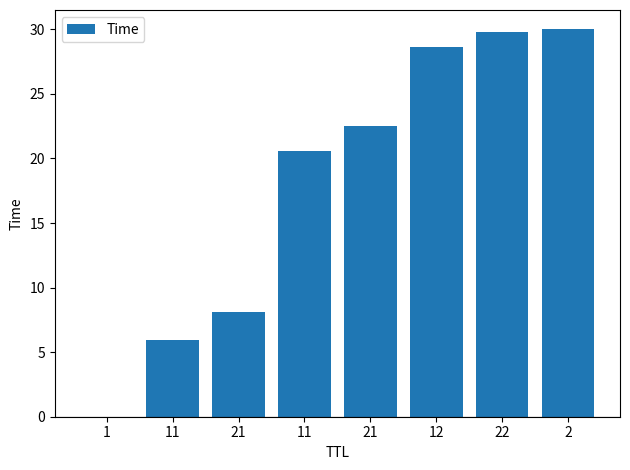

Reading left to right, what are all the values shown in this chart?

0.0	5.9	8.1	20.6	22.5	28.6	29.8	30.0